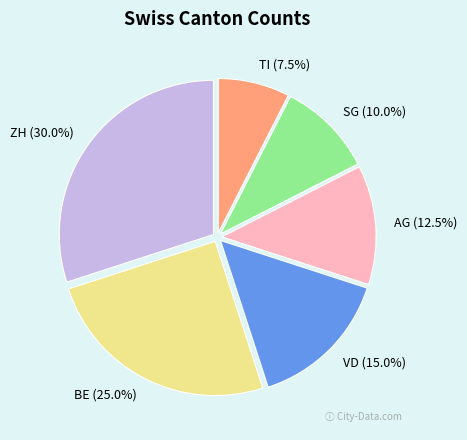

Combined, do SG and VD account for over 50%?

No